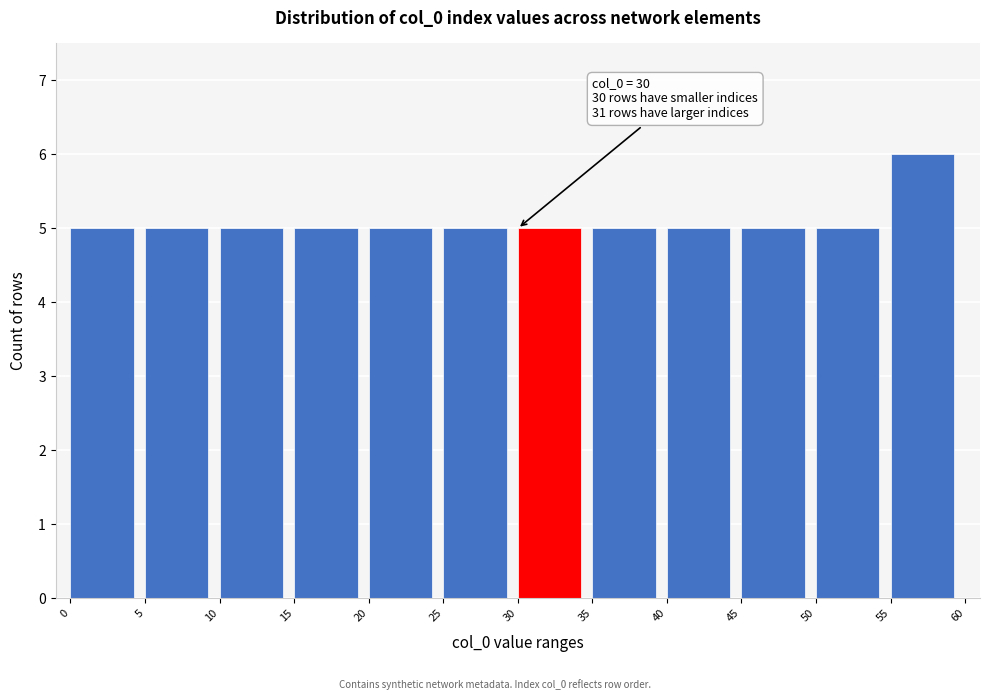

Over which range of the x-axis is the bar tallest?

55 to 60